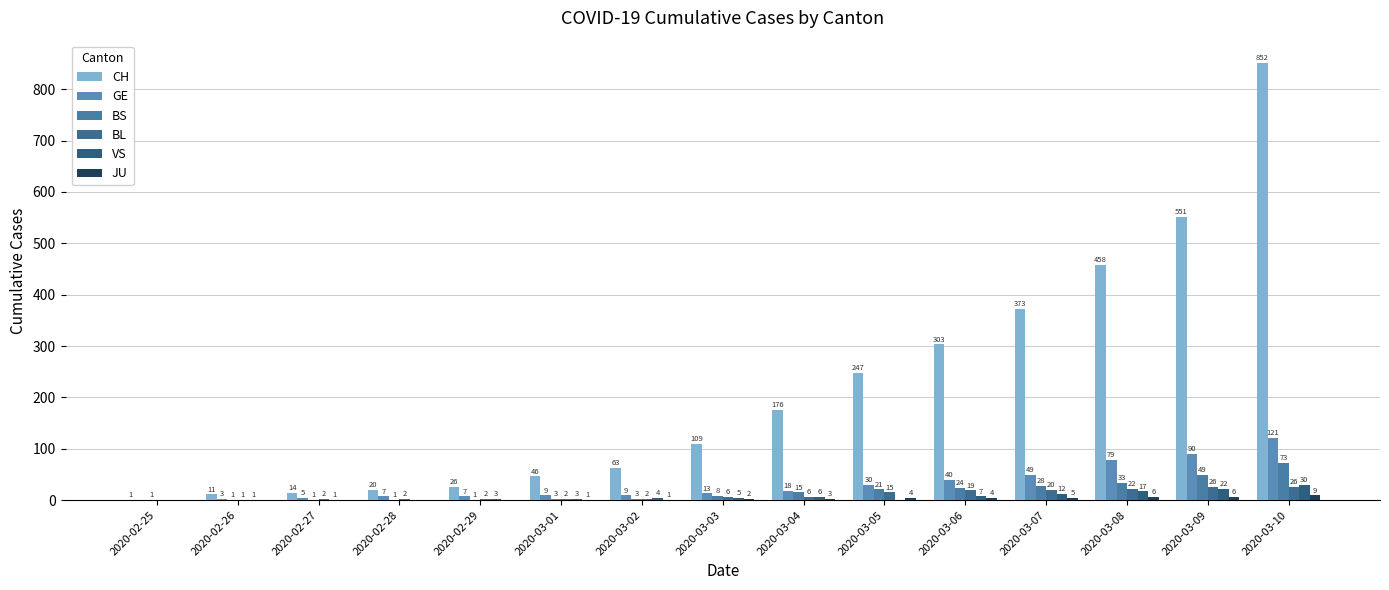

Is it true that CH equals 303 at 2020-03-06?

True